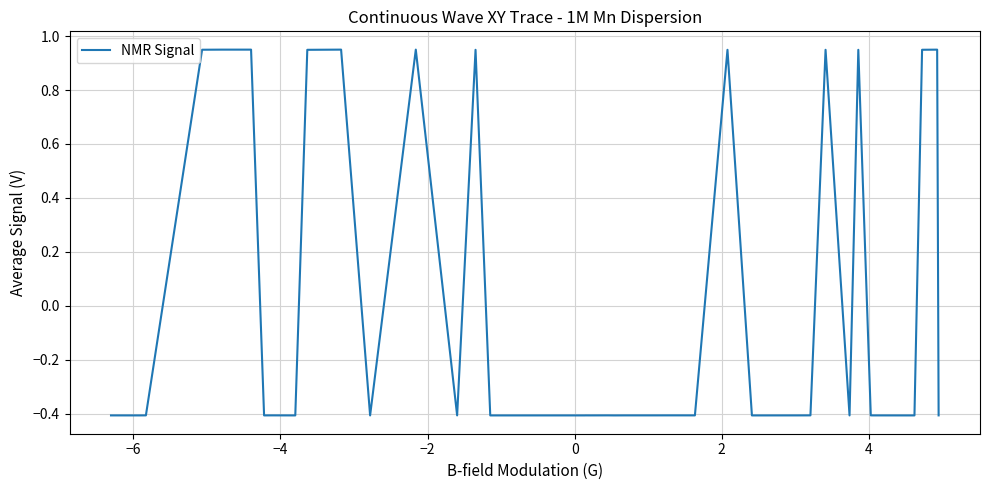

What is the smallest value displayed?

-0.4